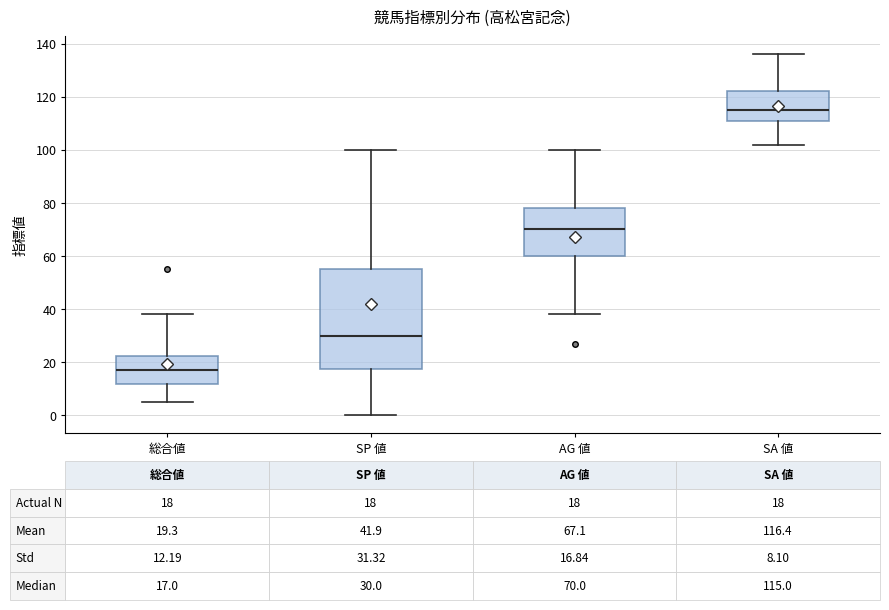

Which box has the lowest median line?

総合値